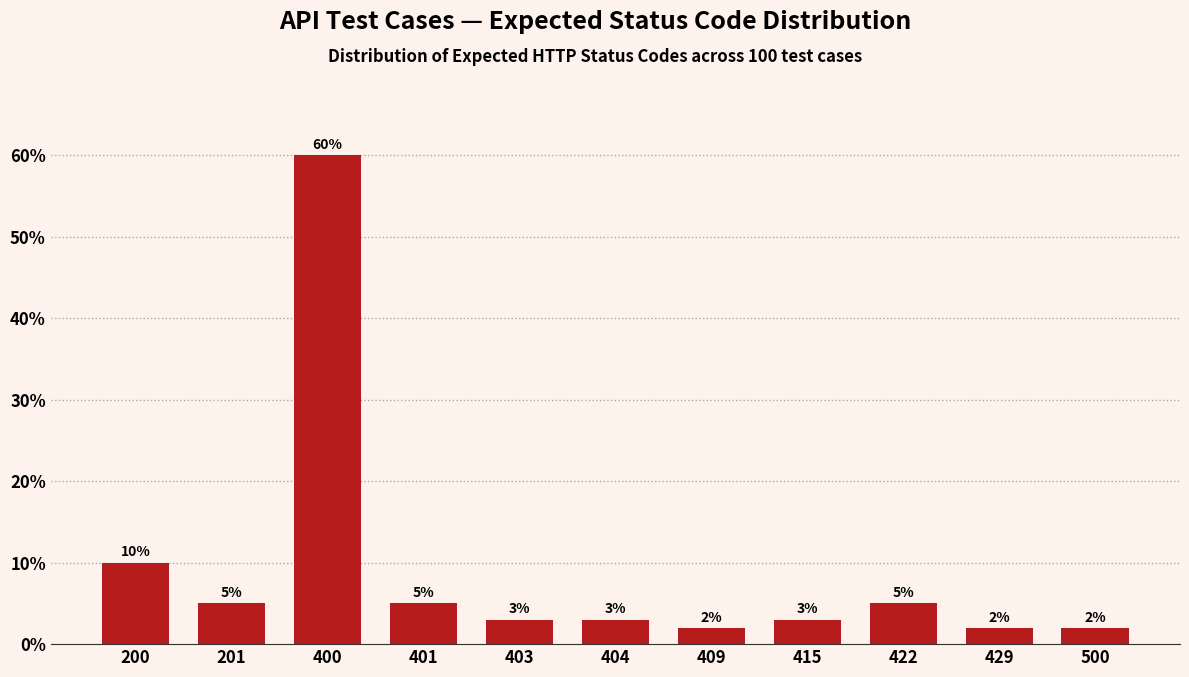

Reading right to left, list all the values displayed in this chart.

500=2	429=2	422=5	415=3	409=2	404=3	403=3	401=5	400=60	201=5	200=10